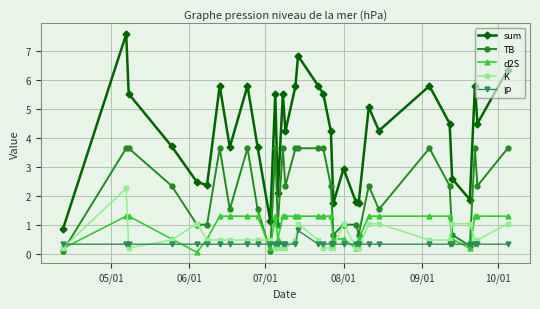

What is the maximum value for d2S?

1.3